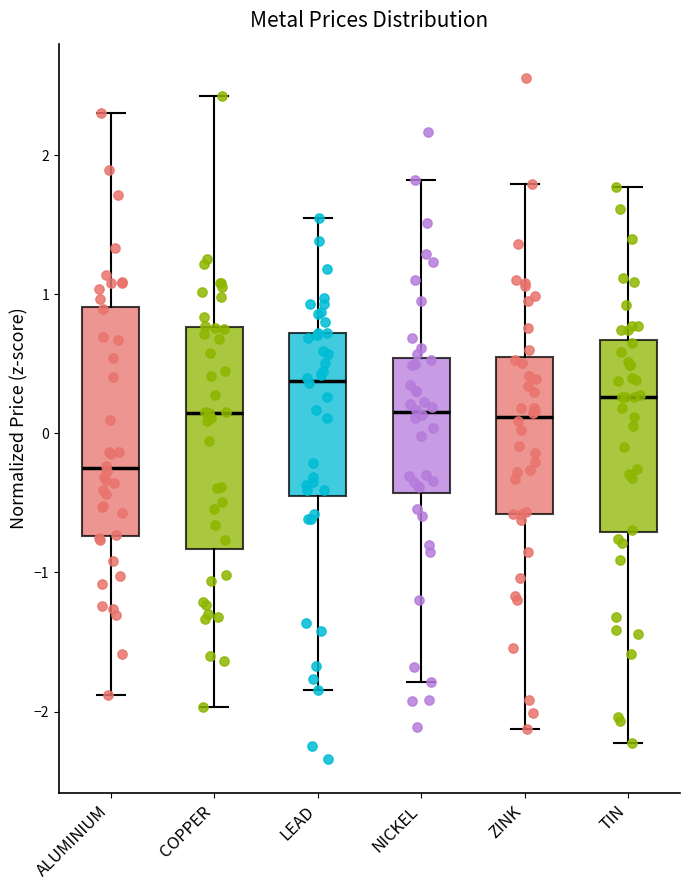

Reading left to right, read every box against the y-axis: the position of its median line, the range the box covers, and the ends of its whiskers. The values are not printed on the chart, so give them approximately, as read against the axis.

ALUMINIUM: median -0.2, box -0.7 to 0.9, whiskers -1.9 to 2.3
COPPER: median 0.1, box -0.8 to 0.8, whiskers -2.0 to 2.4
LEAD: median 0.4, box -0.5 to 0.7, whiskers -1.8 to 1.5
NICKEL: median 0.2, box -0.4 to 0.5, whiskers -1.8 to 1.8
ZINK: median 0.1, box -0.6 to 0.5, whiskers -2.1 to 1.8
TIN: median 0.3, box -0.7 to 0.7, whiskers -2.2 to 1.8